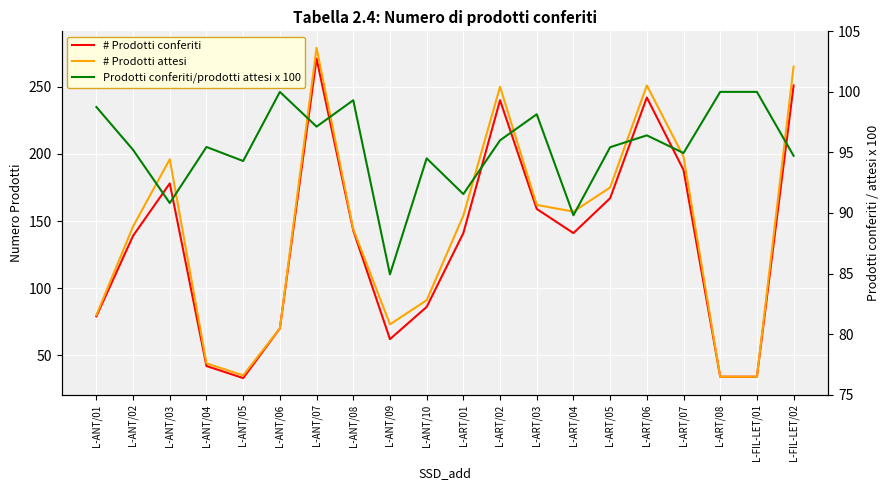

At how many categories does at least one series exceed 174?

7